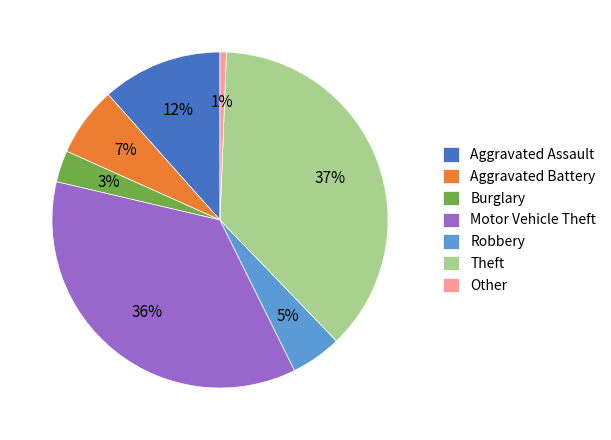

Rank the categories by value from lowest to highest.

Other, Burglary, Robbery, Aggravated Battery, Aggravated Assault, Motor Vehicle Theft, Theft